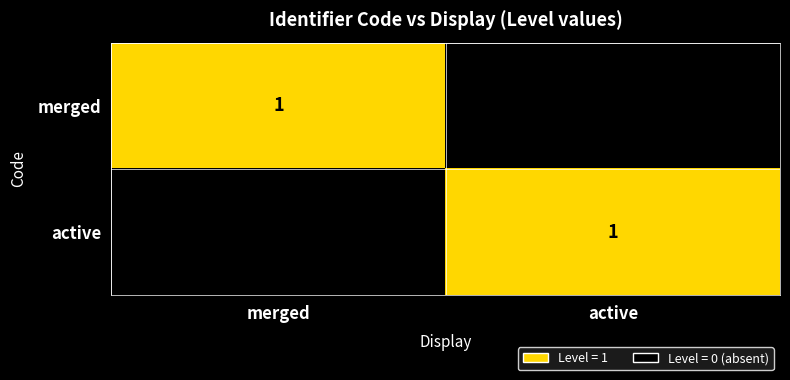

Is it true that merged equals 2 at merged?

False